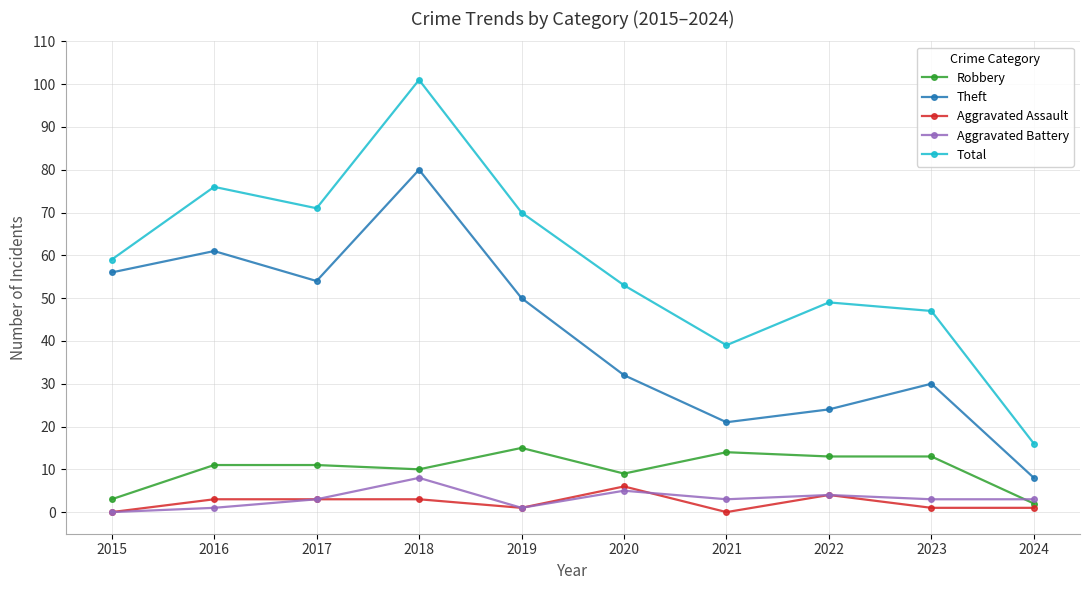

Reading left to right, list all the values displayed in this chart.

Robbery: 3	11	11	10	15	9	14	13	13	2
Theft: 56	61	54	80	50	32	21	24	30	8
Aggravated Assault: 0	3	3	3	1	6	0	4	1	1
Aggravated Battery: 0	1	3	8	1	5	3	4	3	3
Total: 59	76	71	101	70	53	39	49	47	16